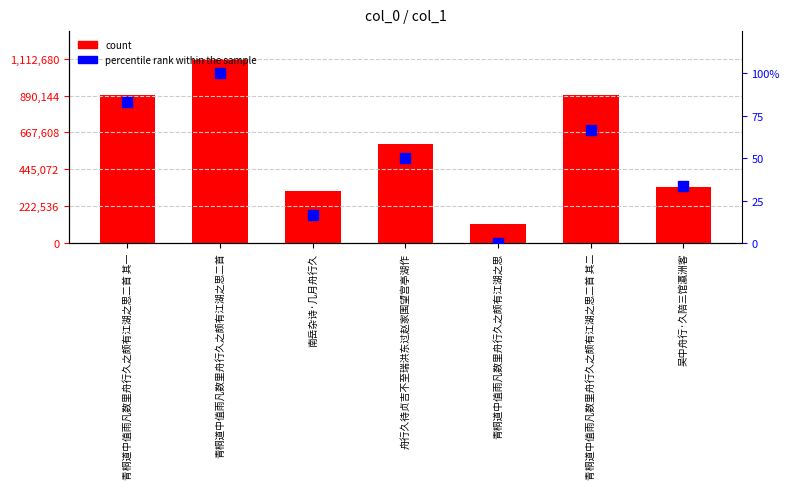

Which series has the widest spread of Y values?

count